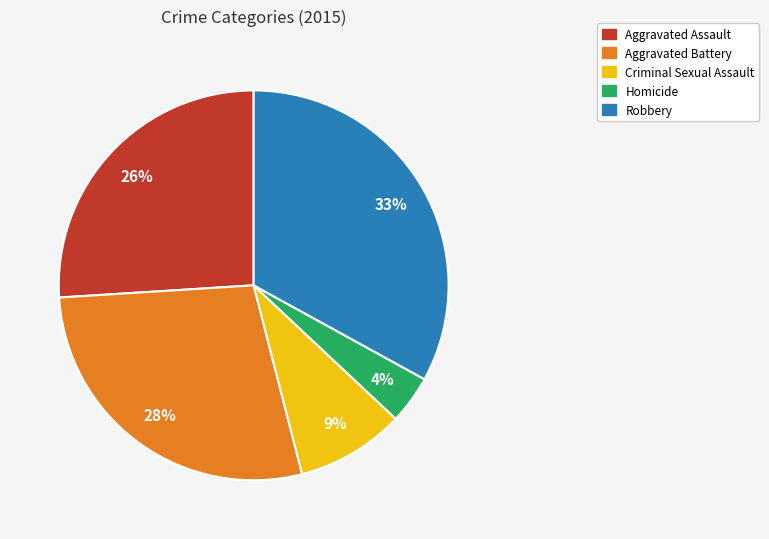

Is there any slice that represents more than half of the pie?

No